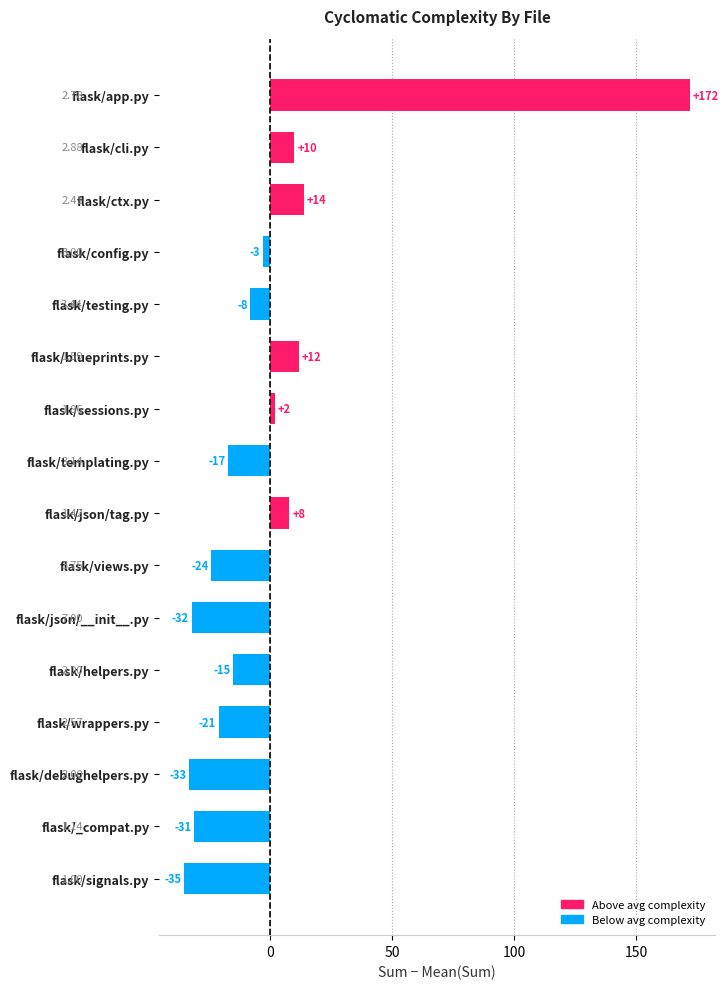

How many bars are there in total?

16